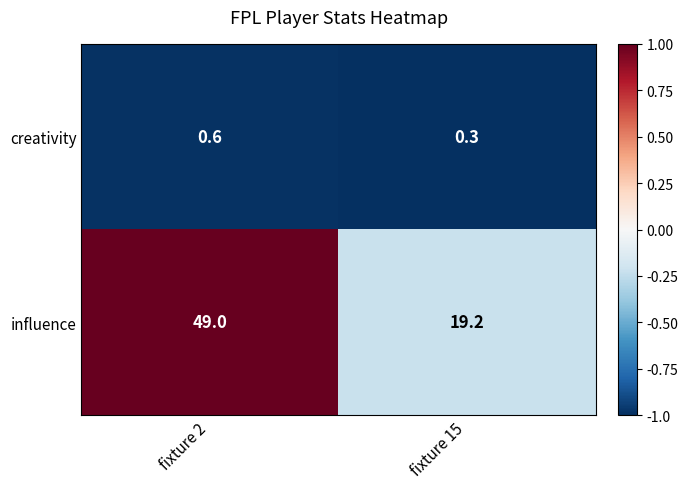

Rank the series by their maximum value, from lowest to highest.

creativity, influence